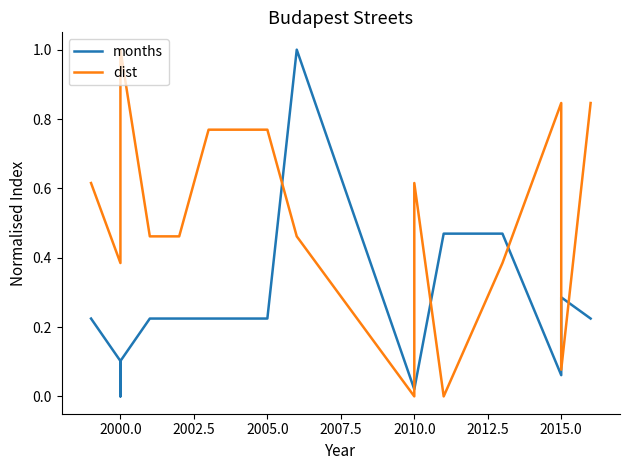

Is this an area chart (filled region under the line)?

No